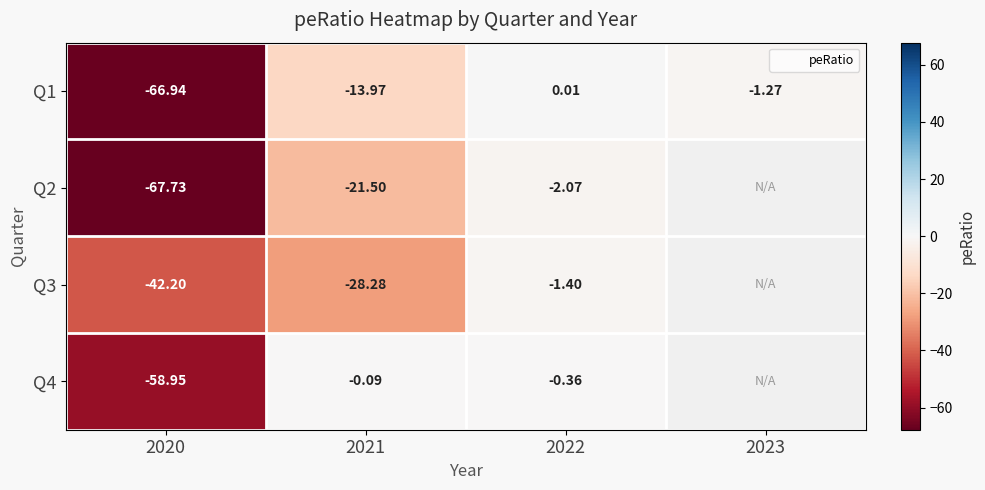

What is the minimum value for Q4?

-58.9